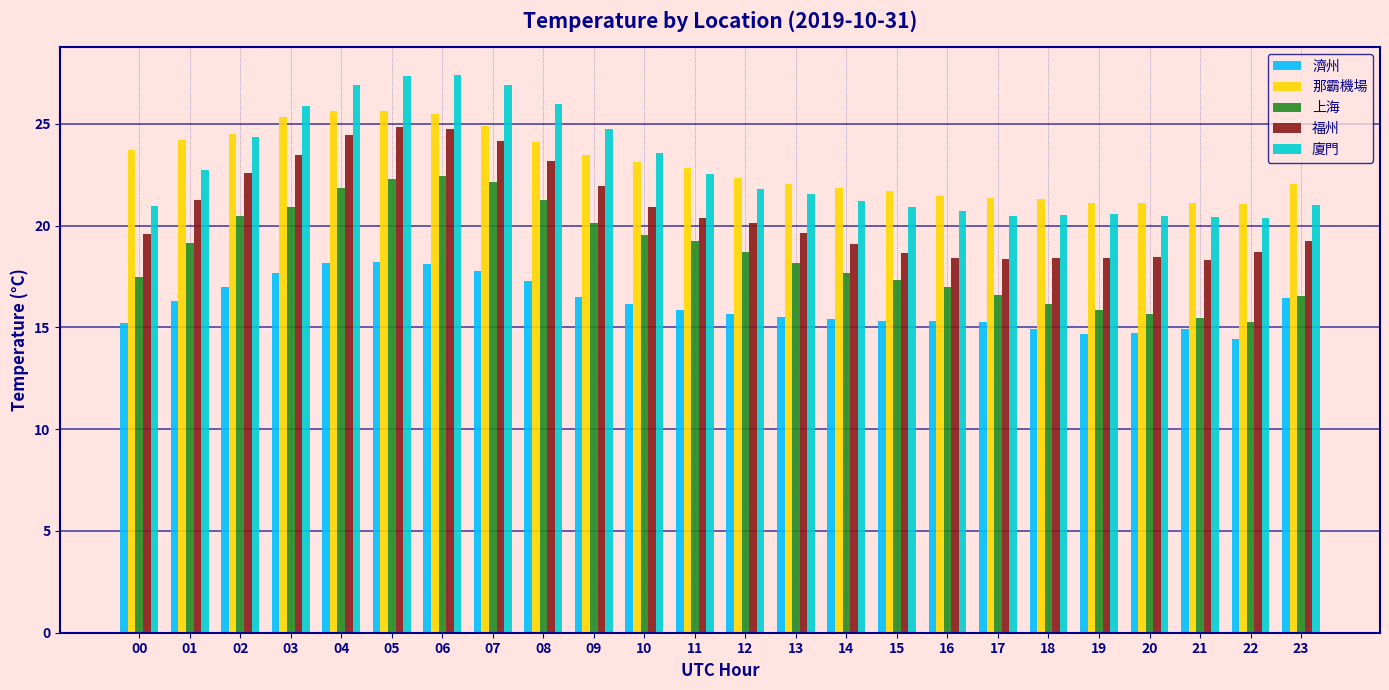

What is the value of the 福州 bar at the 5th from the left?

24.5